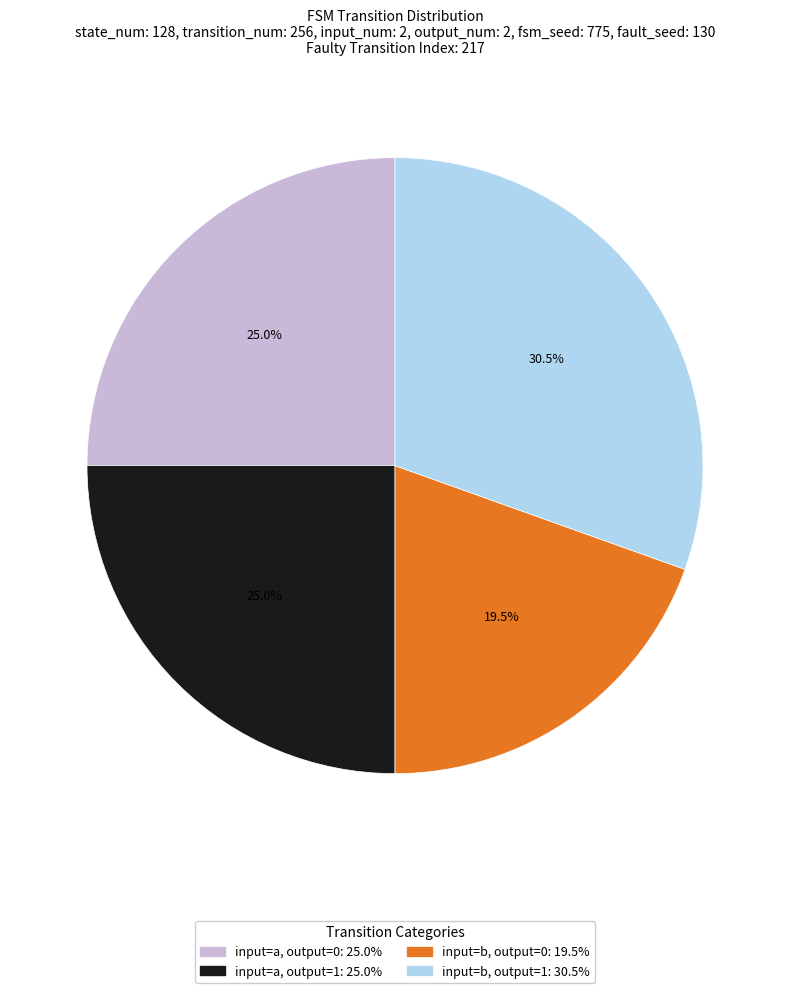

Does any single category account for the majority?

No